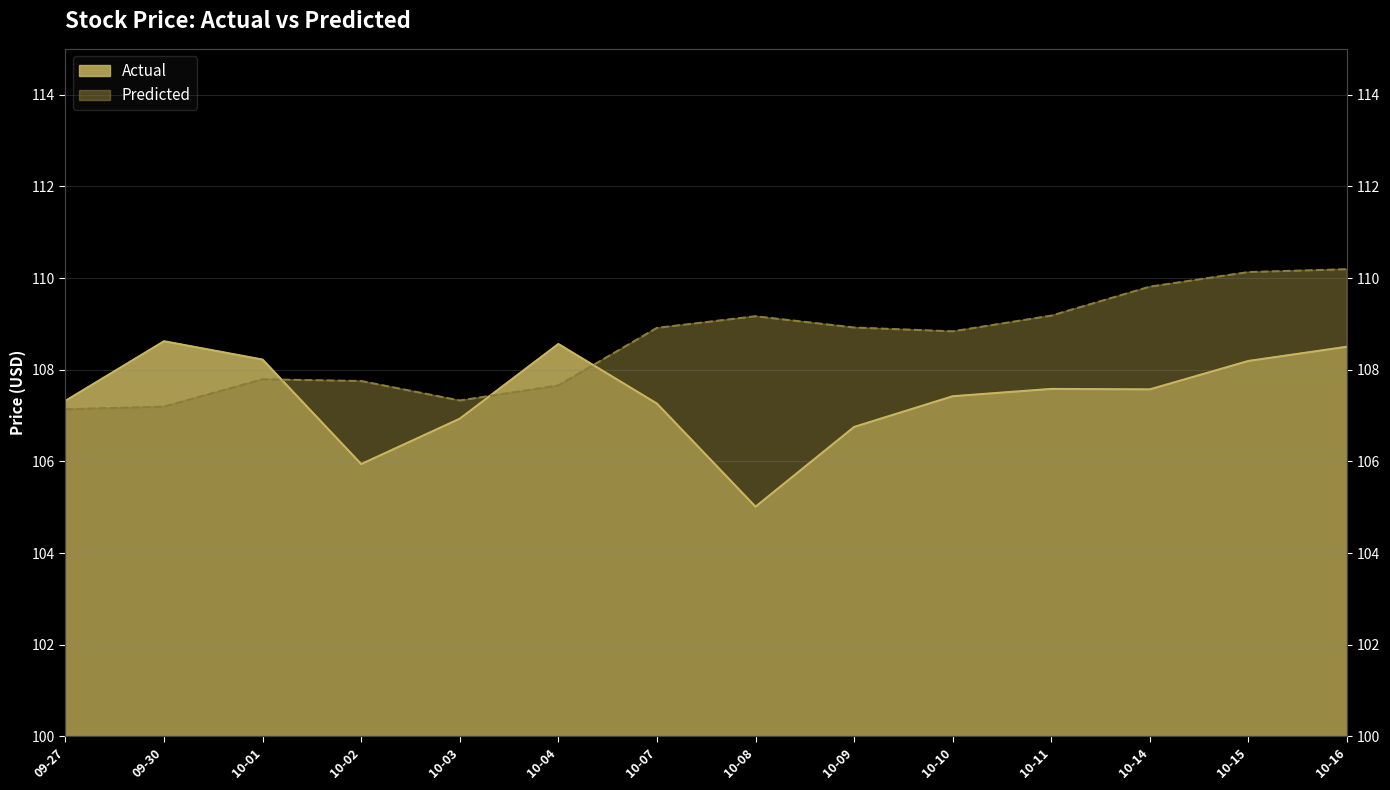

What position from the left is 10-03?

5